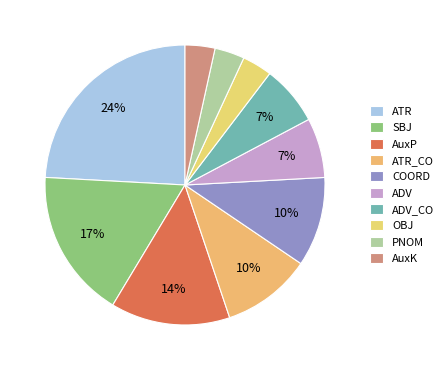

Which slice is the largest?

ATR